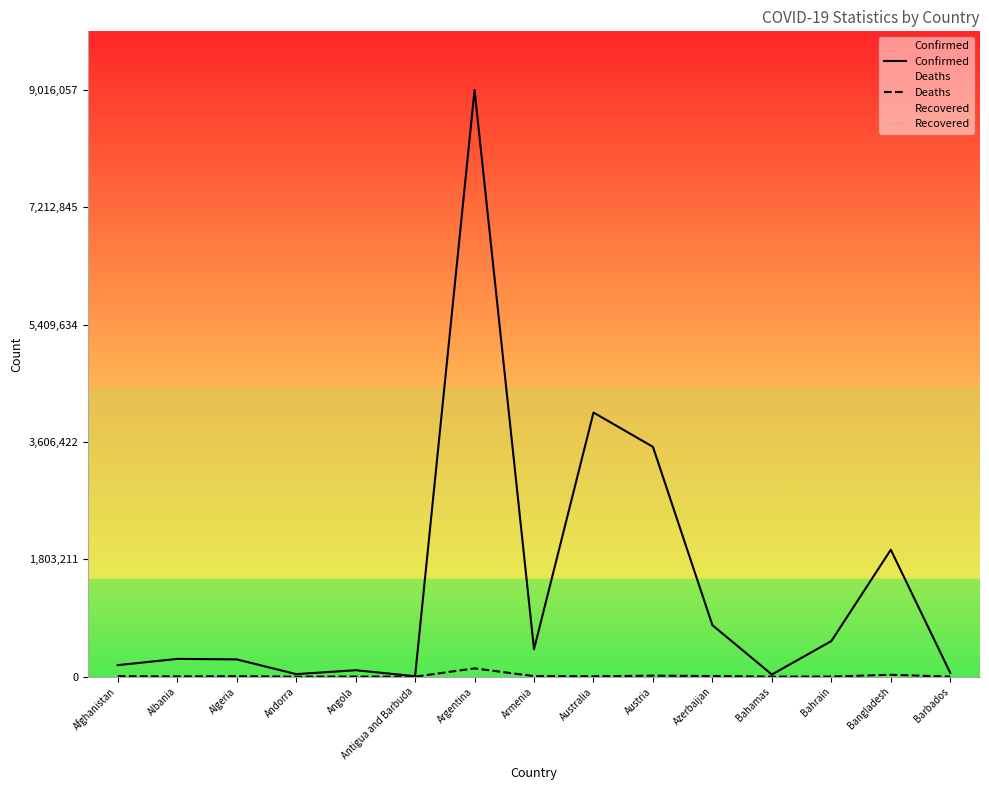

What is the value of the Confirmed point at the 15th from the left?

57903